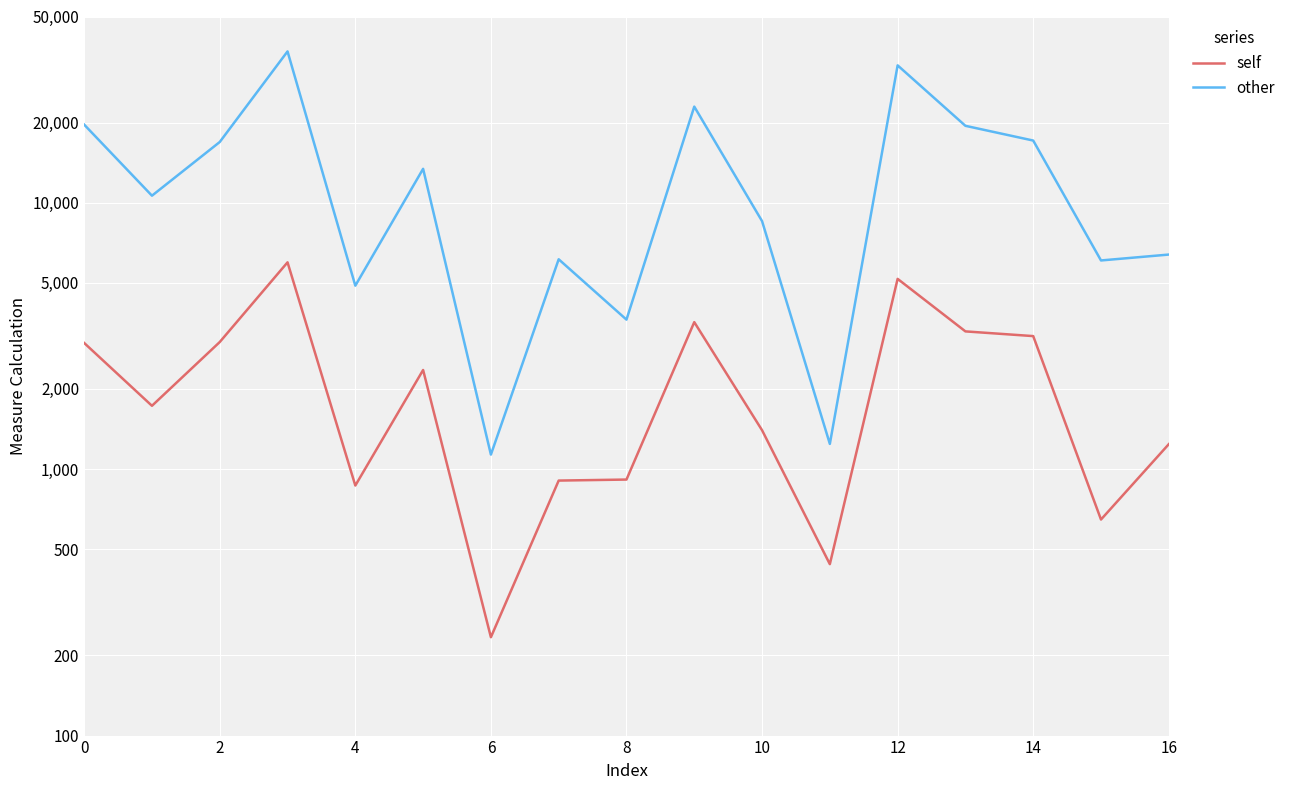

Reading left to right, transcribe all the data shown in this chart.

self: 2976	1729	3000	5974	868	2356	234	906	914	3563	1400	440	5178	3289	3158	647	1241
other: 19641	10627	16901	36975	4883	13405	1134	6134	3641	22948	8530	1244	32776	19439	17115	6072	6389